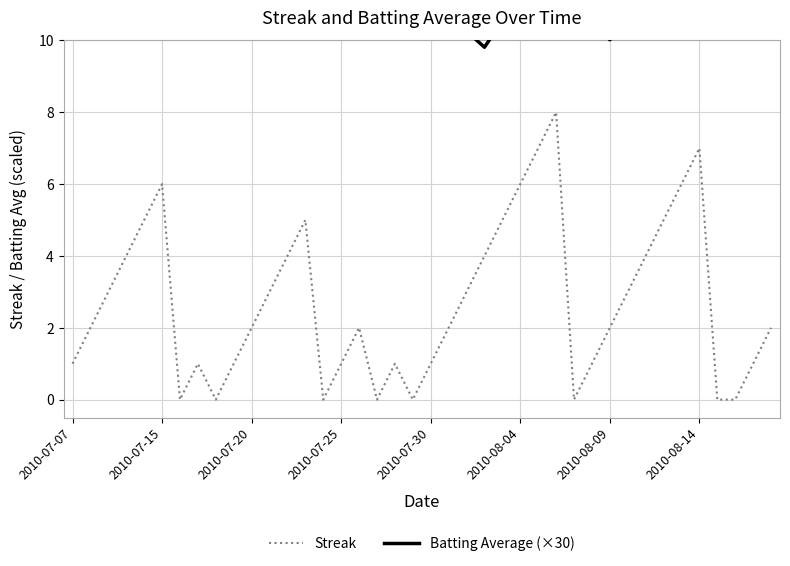

What is the maximum value for Streak?

8